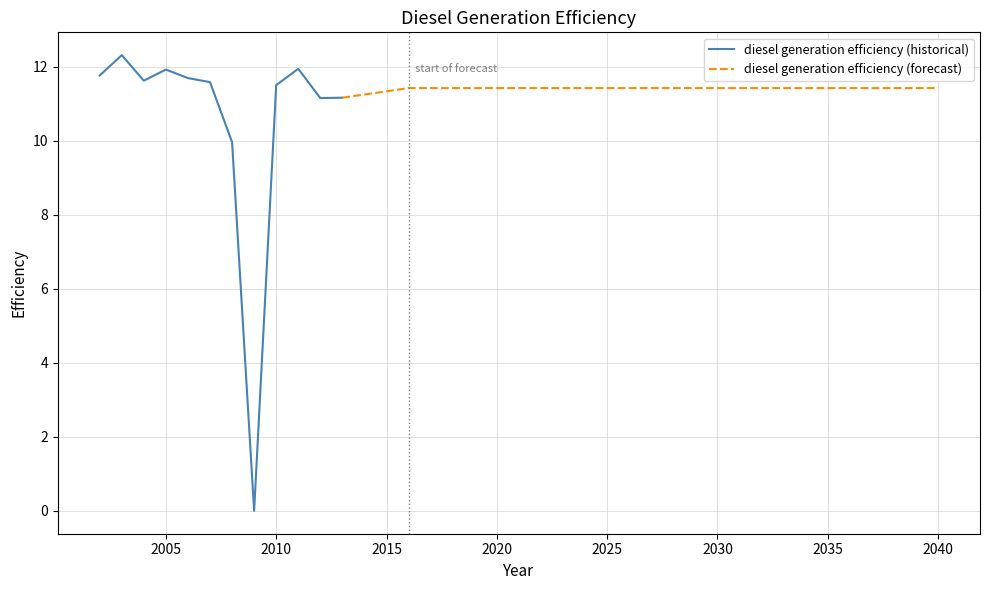

What is the ratio of the value at 2006 to the value at 2030?

1.0